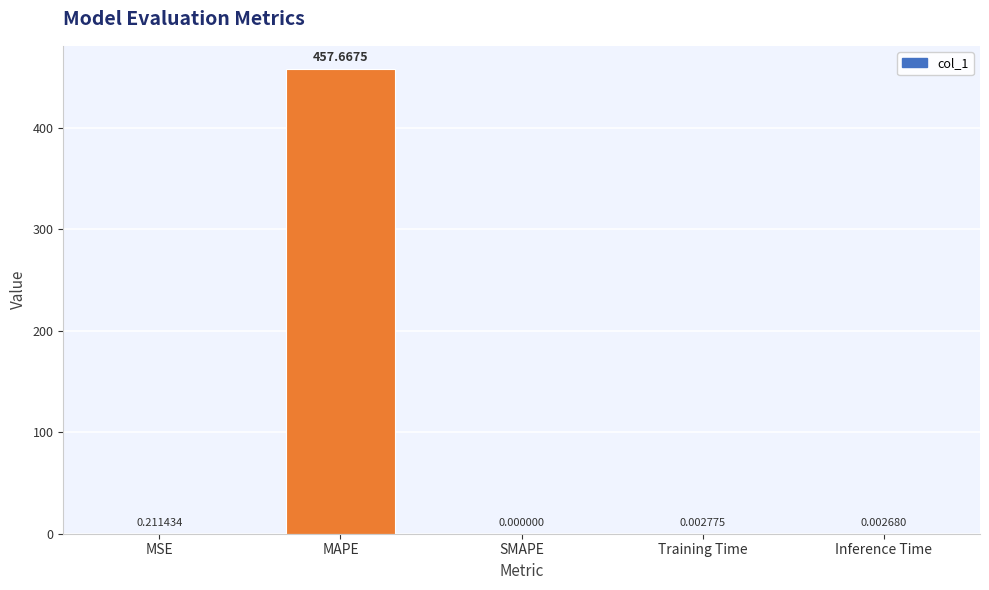

Where is the data nearest to the value 228?

MSE